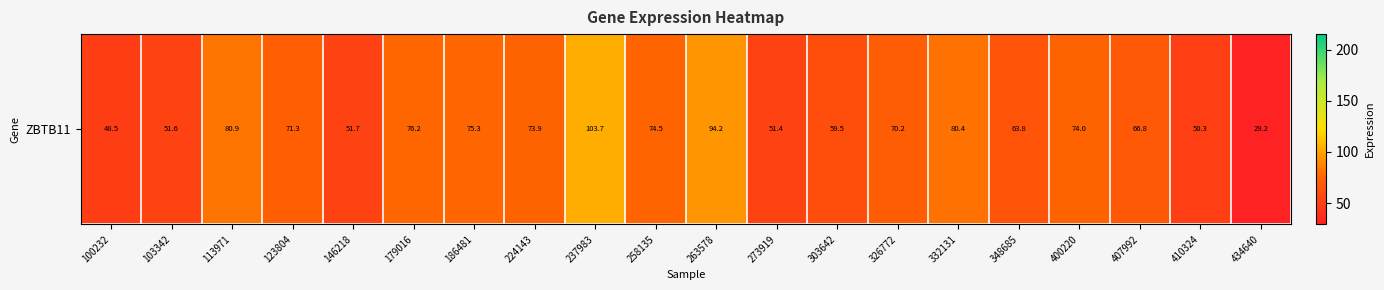

List the labels in order of value, smallest first.

434640, 100232, 410324, 273919, 103342, 146218, 303642, 348685, 407992, 326772, 123804, 224143, 400220, 258135, 186481, 179016, 332131, 113971, 263578, 237983